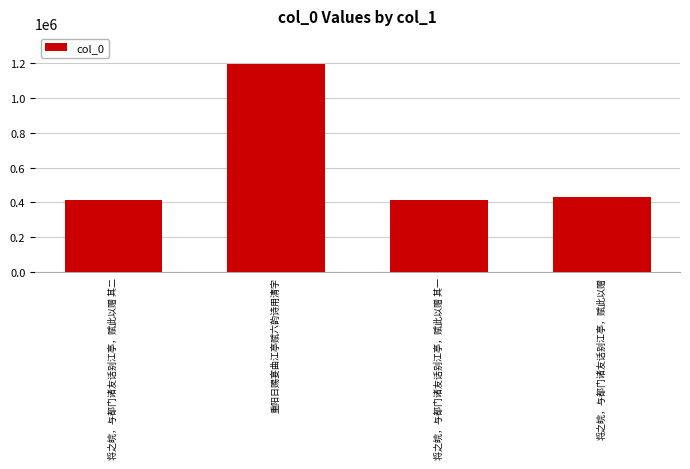

How many data points does each series have?

4